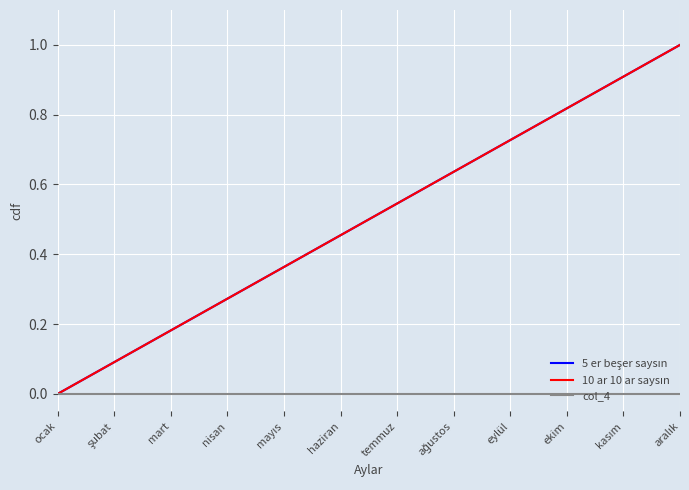

Which category has the highest value in the 5 er beşer saysın series?

aralık